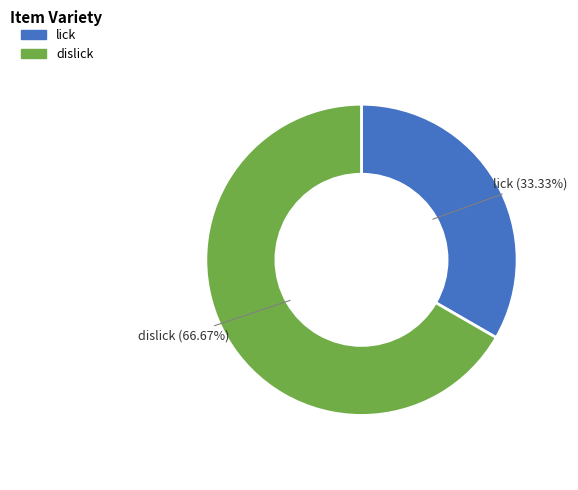

To the nearest percent, what is the difference between the lick and dislick slice percentages?

33%